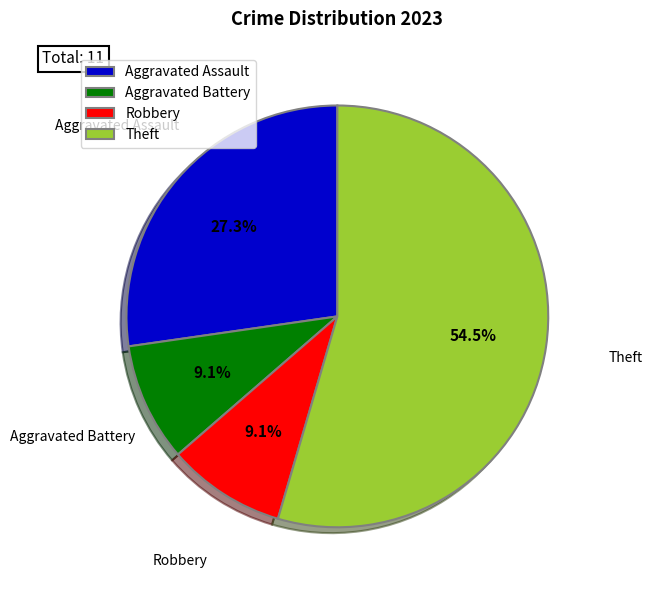

Between Robbery and Aggravated Assault, which is larger?

Aggravated Assault